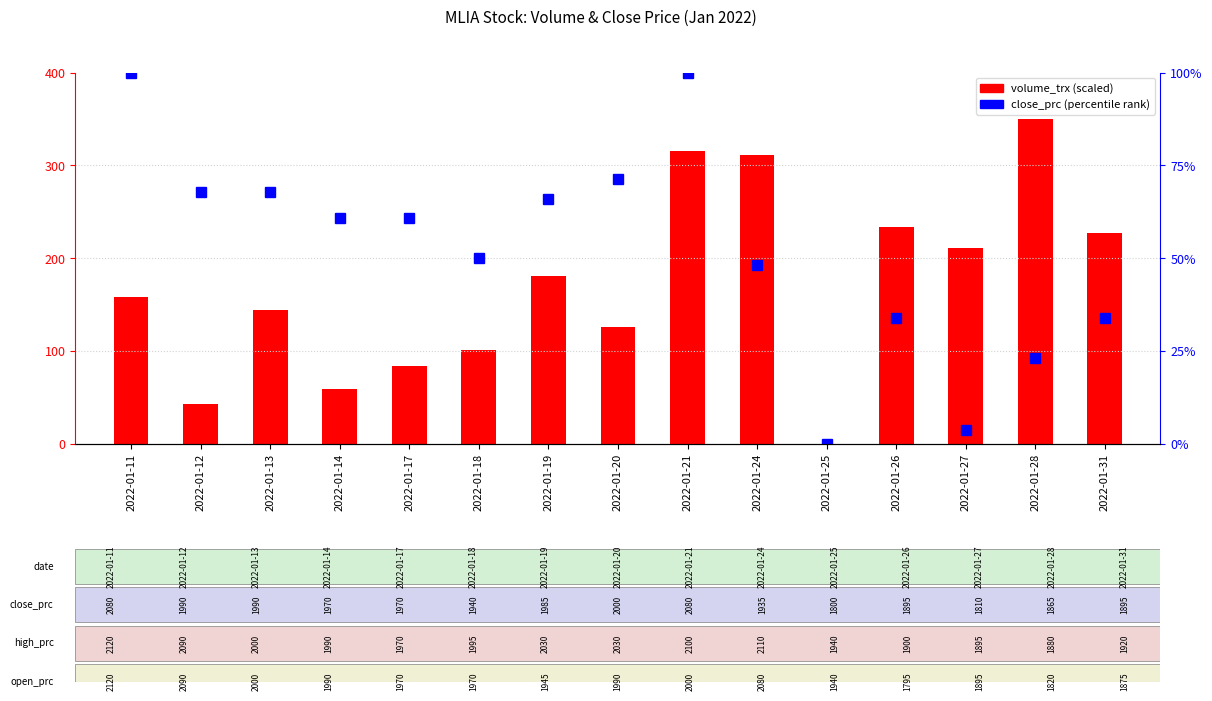

Rank the categories by close_prc value from highest to lowest.

2022-01-11, 2022-01-21, 2022-01-20, 2022-01-12, 2022-01-13, 2022-01-19, 2022-01-14, 2022-01-17, 2022-01-18, 2022-01-24, 2022-01-26, 2022-01-31, 2022-01-28, 2022-01-27, 2022-01-25